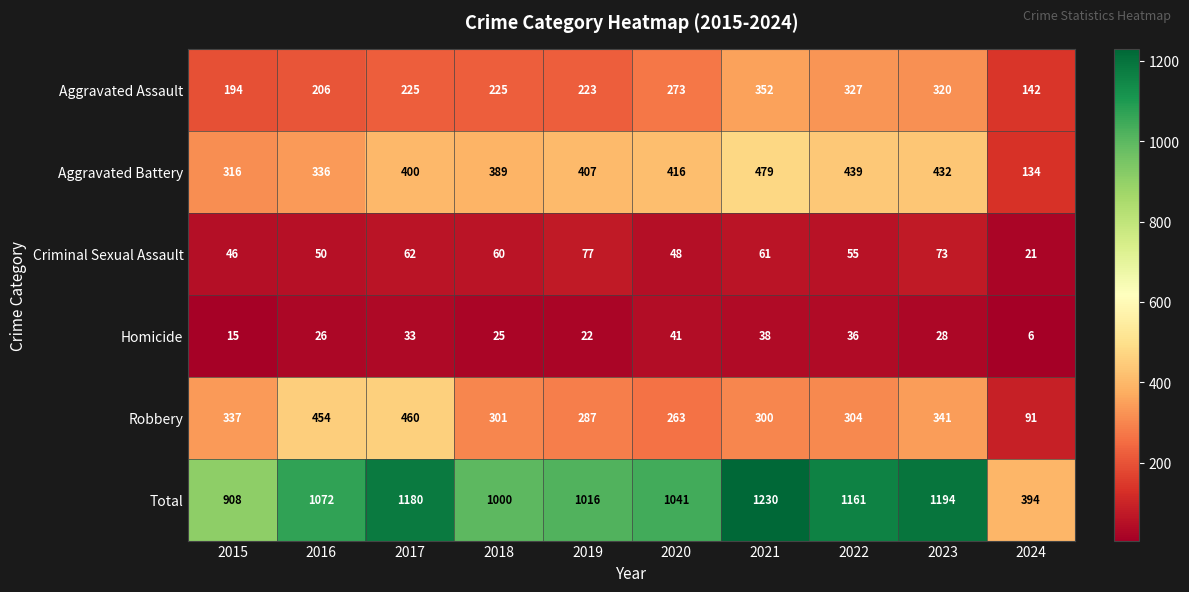

What is the spread (max minus min) of values at 2017?

1147